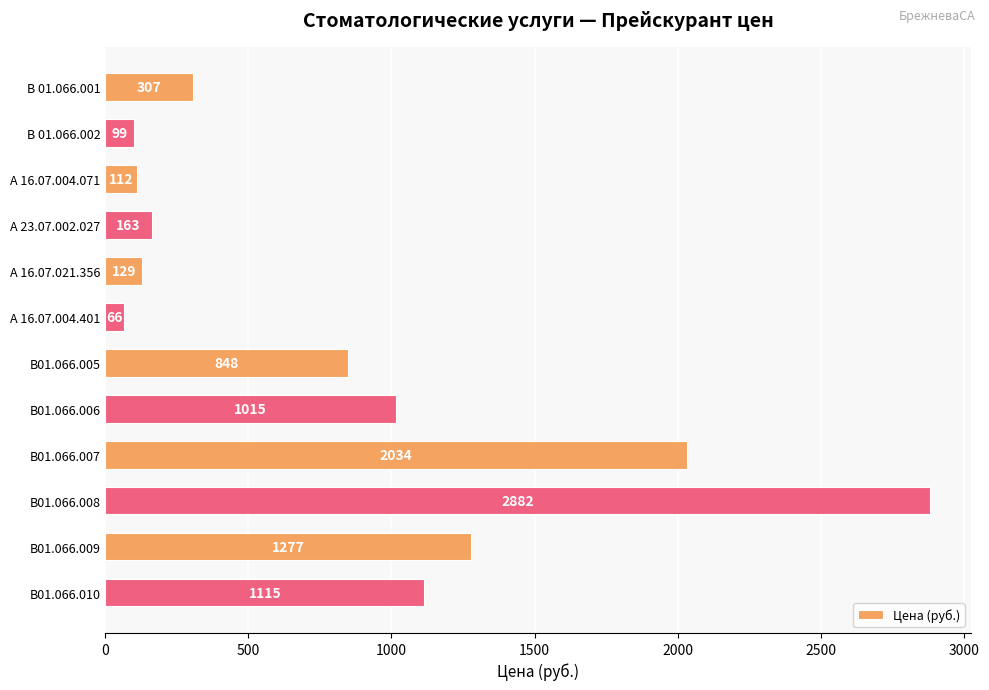

What is the average value?

837